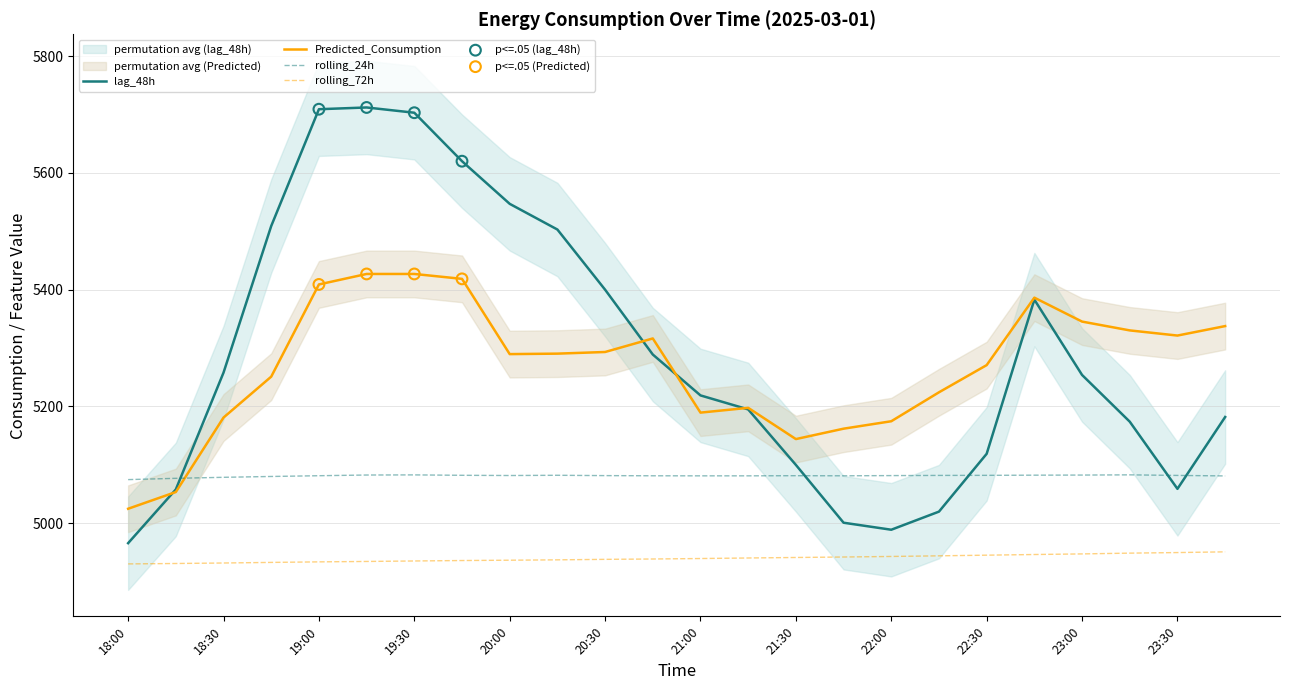

Which series contains the lowest Y value?

rolling_72h